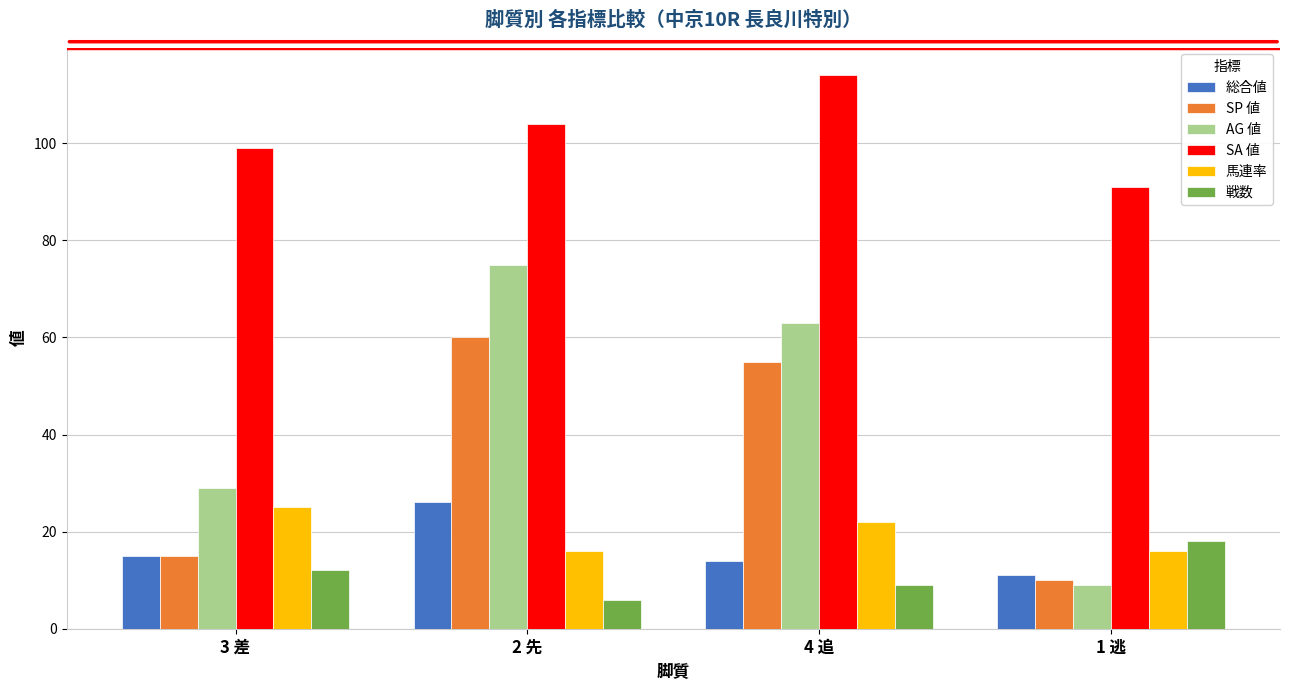

What is the label of the 4th bar from the right?

3 差